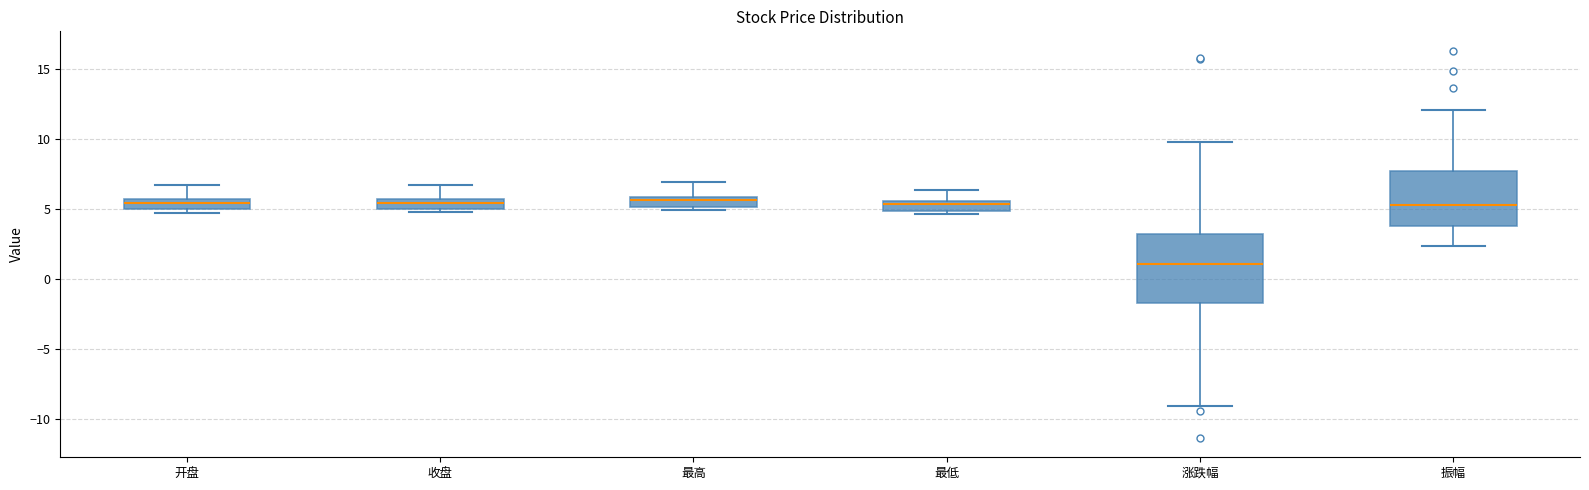

Where is the lower edge of the box for 收盘 on the y-axis? The values are not printed on the chart, so give them approximately, as read against the axis.

5.0